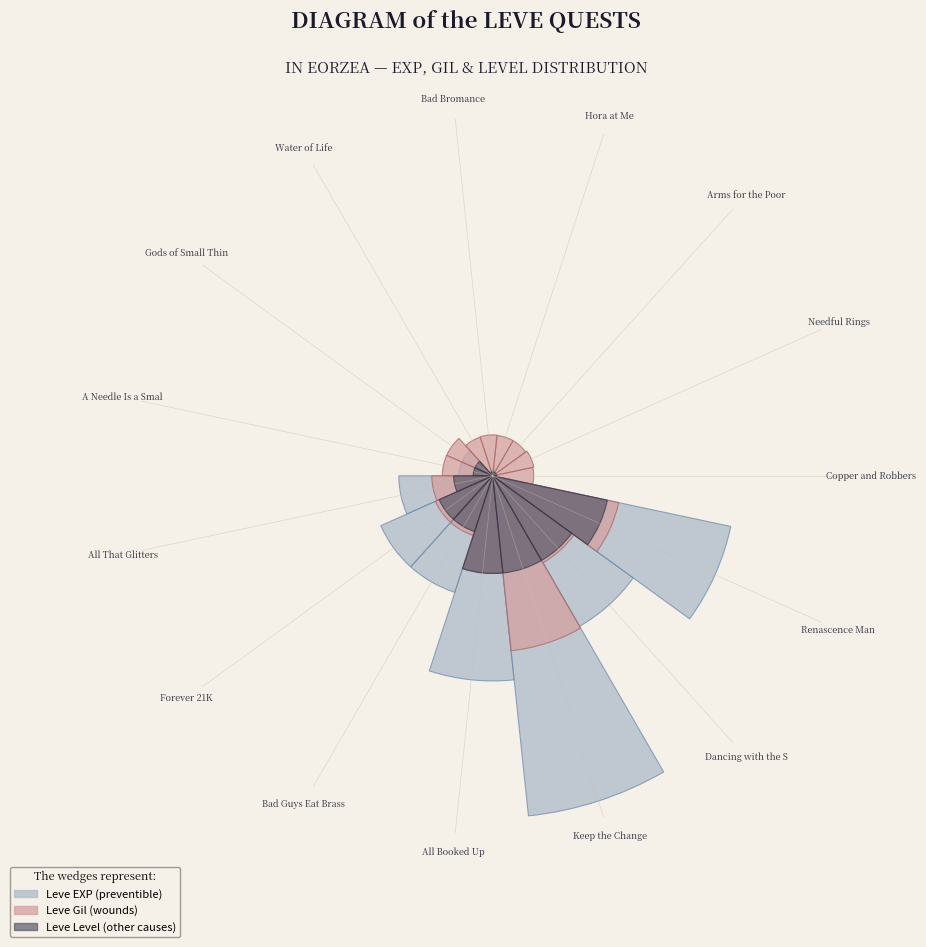

True or false: Copper and Robbers accounts for 1% of the total.

False